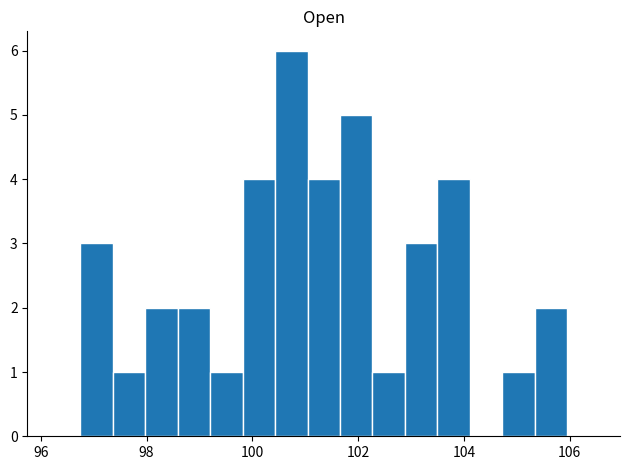

Read against the x-axis, roughly where is the centre of the tallest bar?

100.8